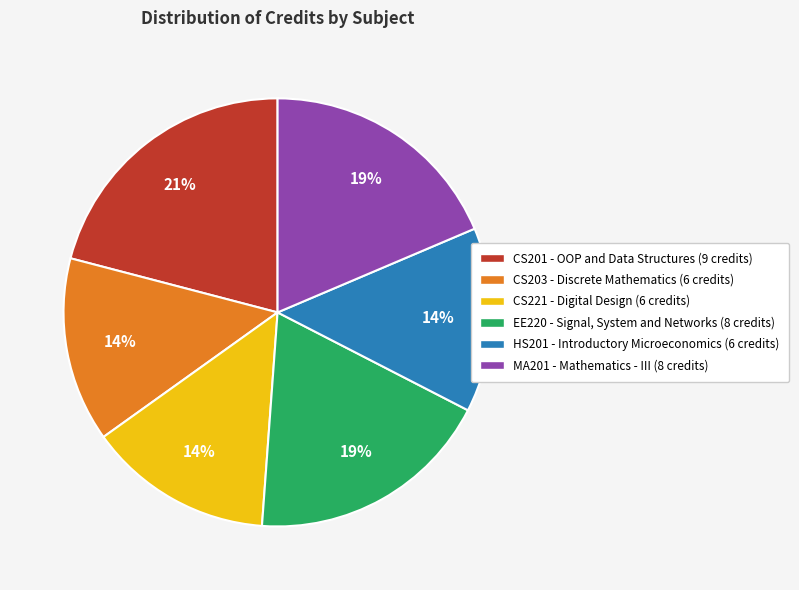

To the nearest percent, what is the combined percentage of MA201 and HS201?

33%